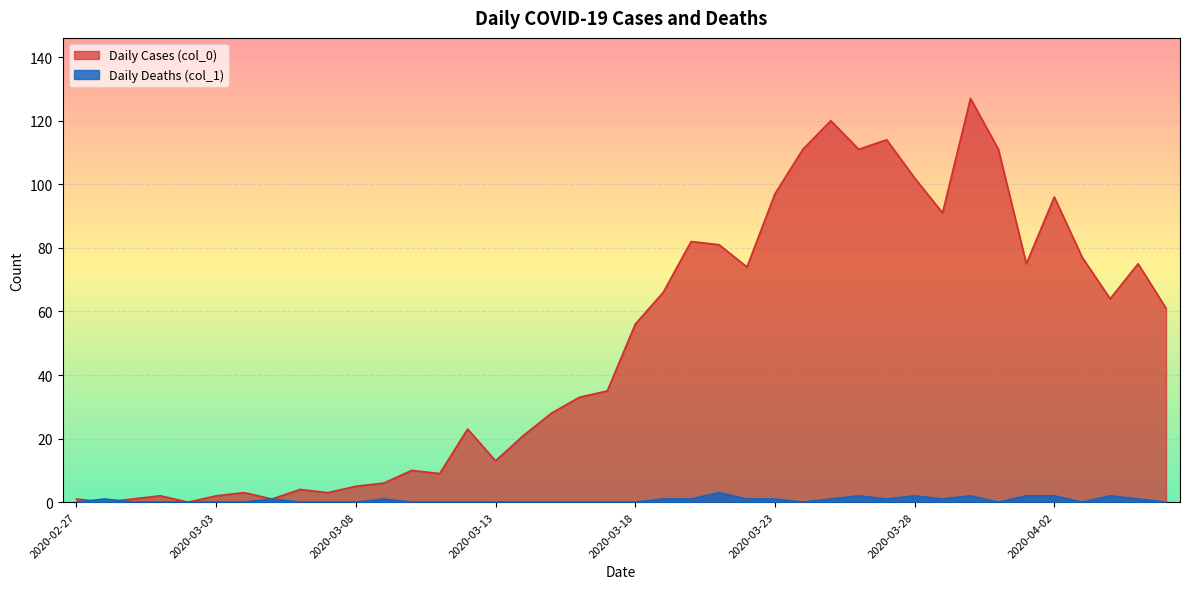

Where is Daily Deaths (col_1) nearest to the value 1?

2020-02-28